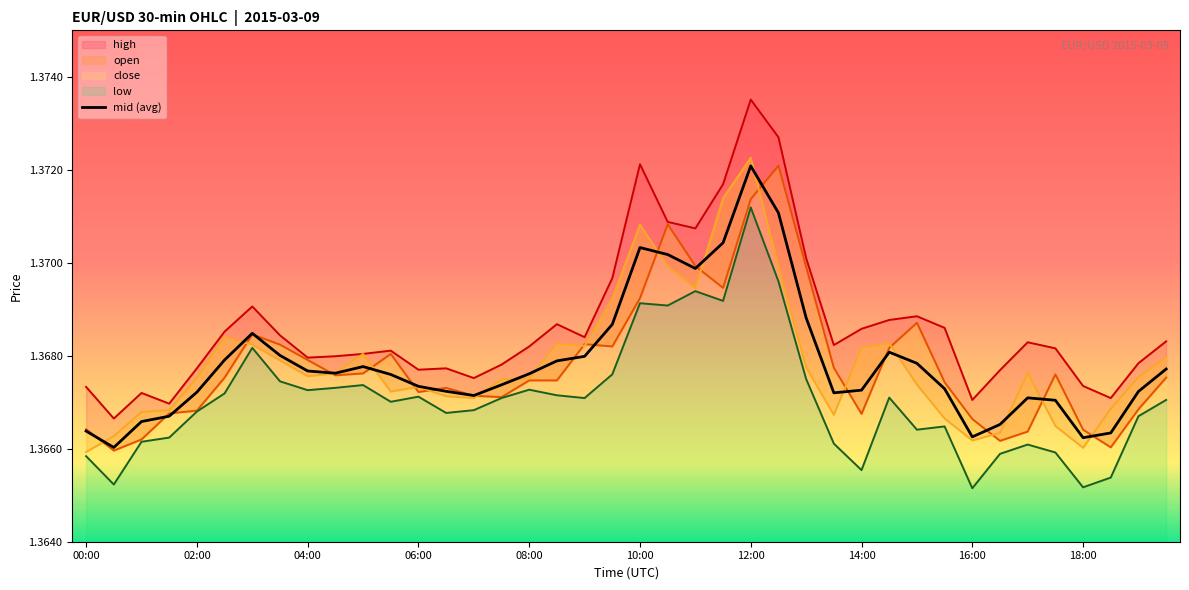

What is the ratio of the value at 25 to the value at 26?

1.0